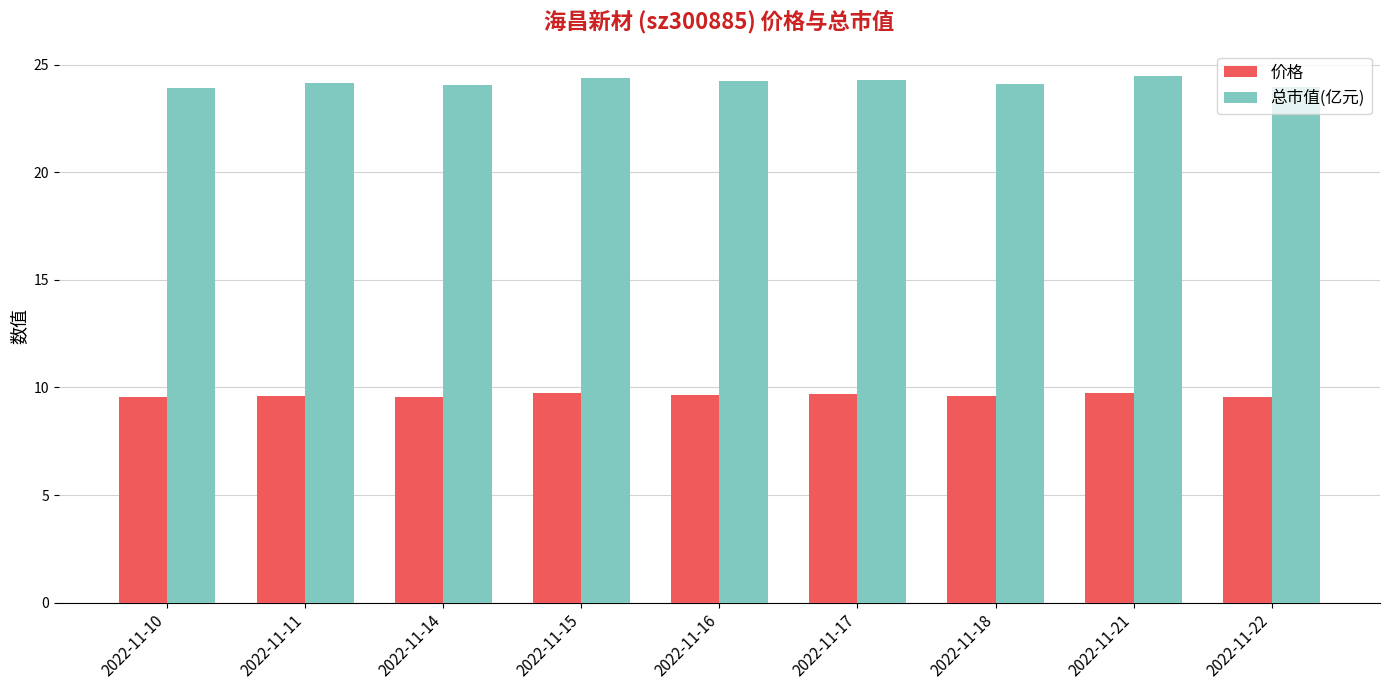

True or false: 总市值(亿元) has a value of 42.7 at 2022-11-11.

False